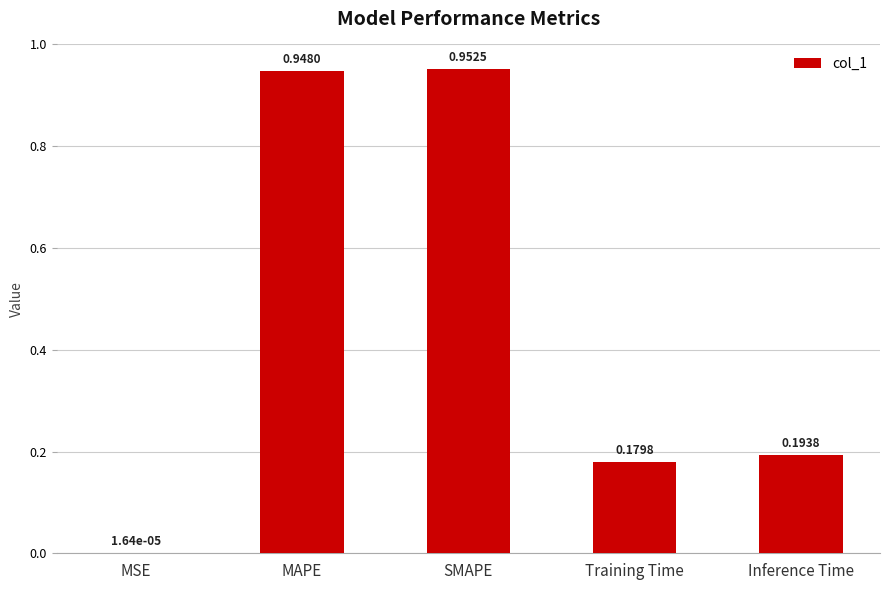

Count the number of data series in this chart.

1